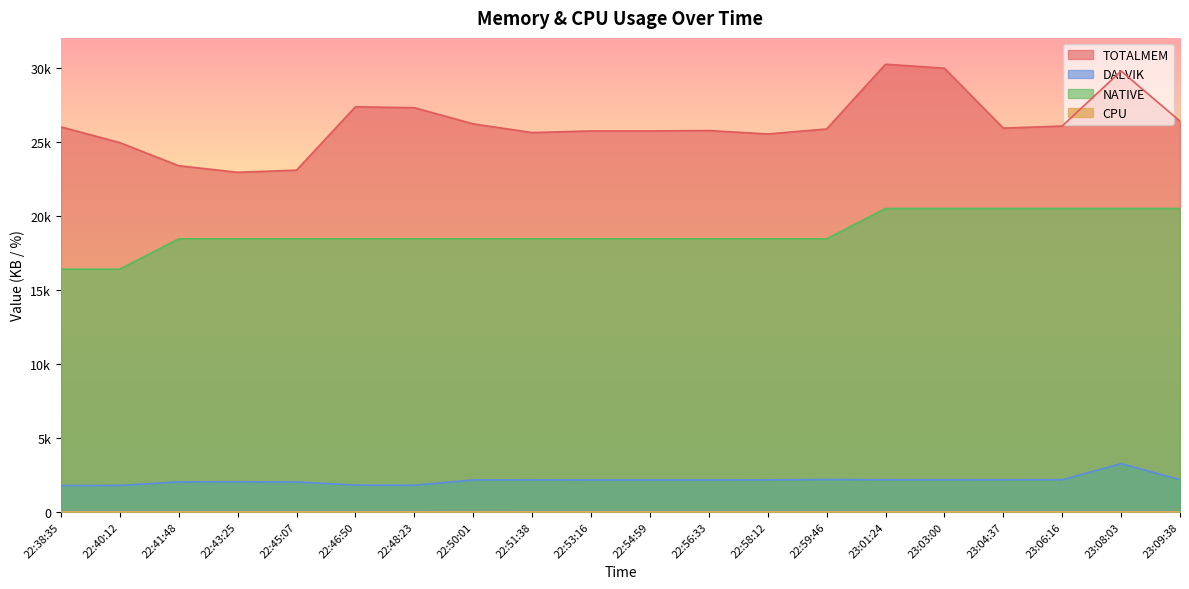

Rank the series at 22:59:46 from highest to lowest value.

TOTALMEM, NATIVE, DALVIK, CPU